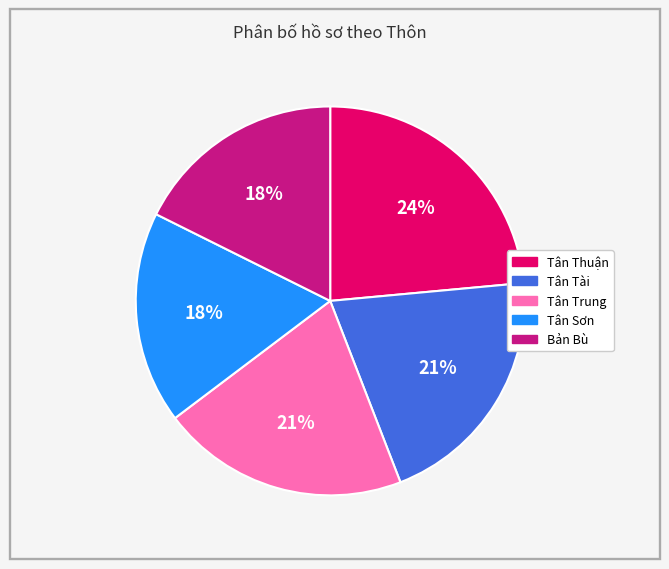

Do Tân Thuận and Tân Trung together represent more than half of the pie?

No